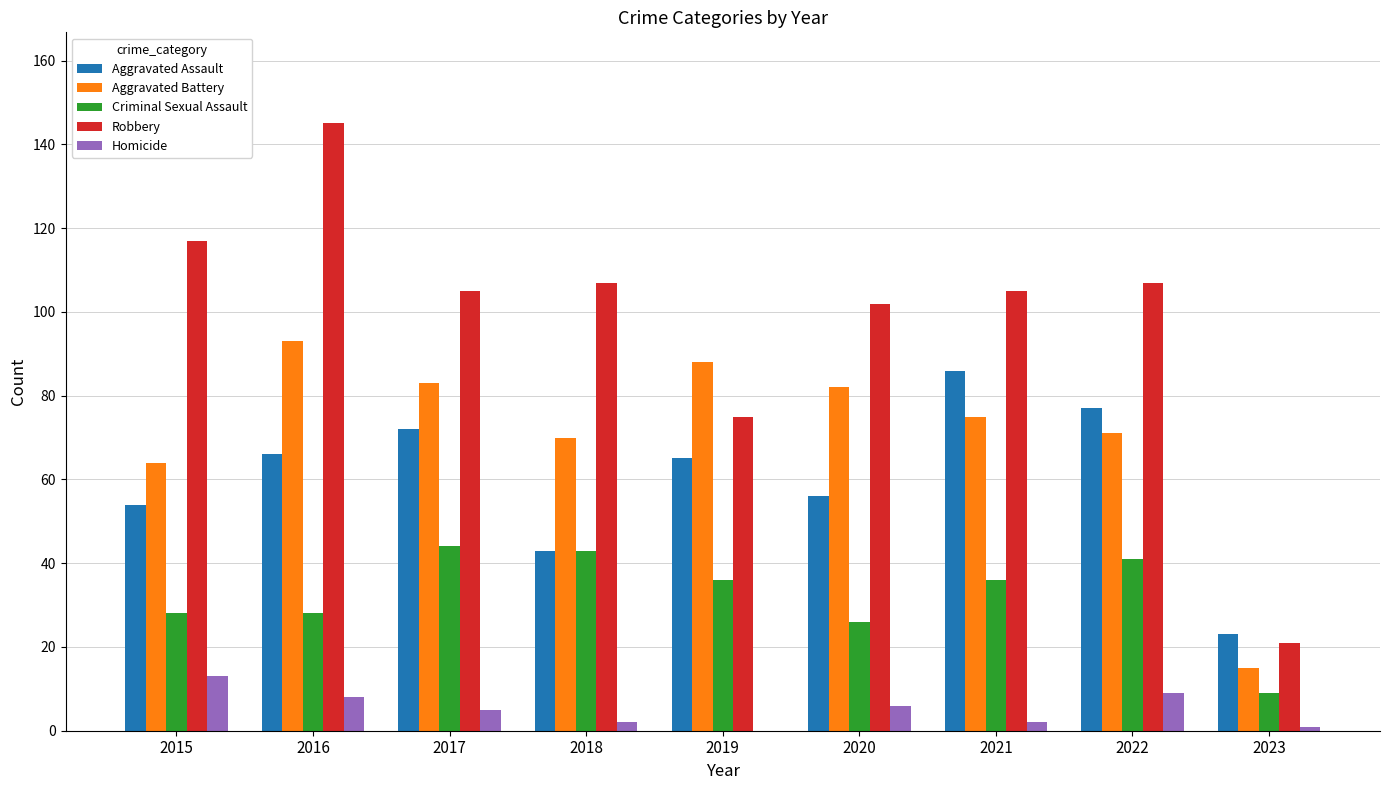

Which label corresponds to the largest value in the chart?

2016